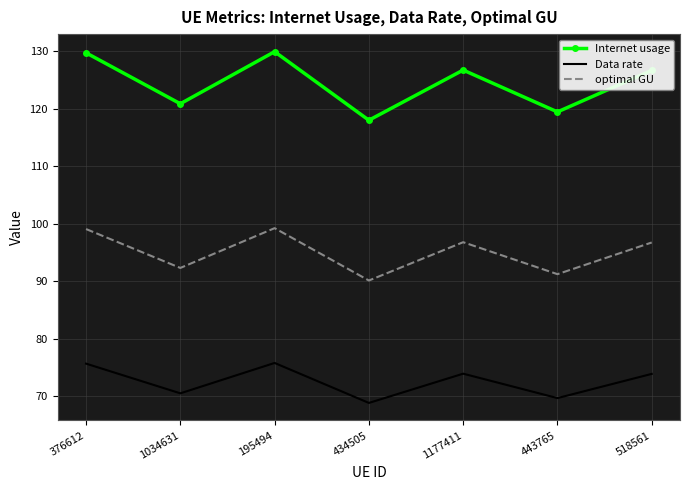

Rank the series by their average value, from highest to lowest.

Internet usage, optimal GU, Data rate